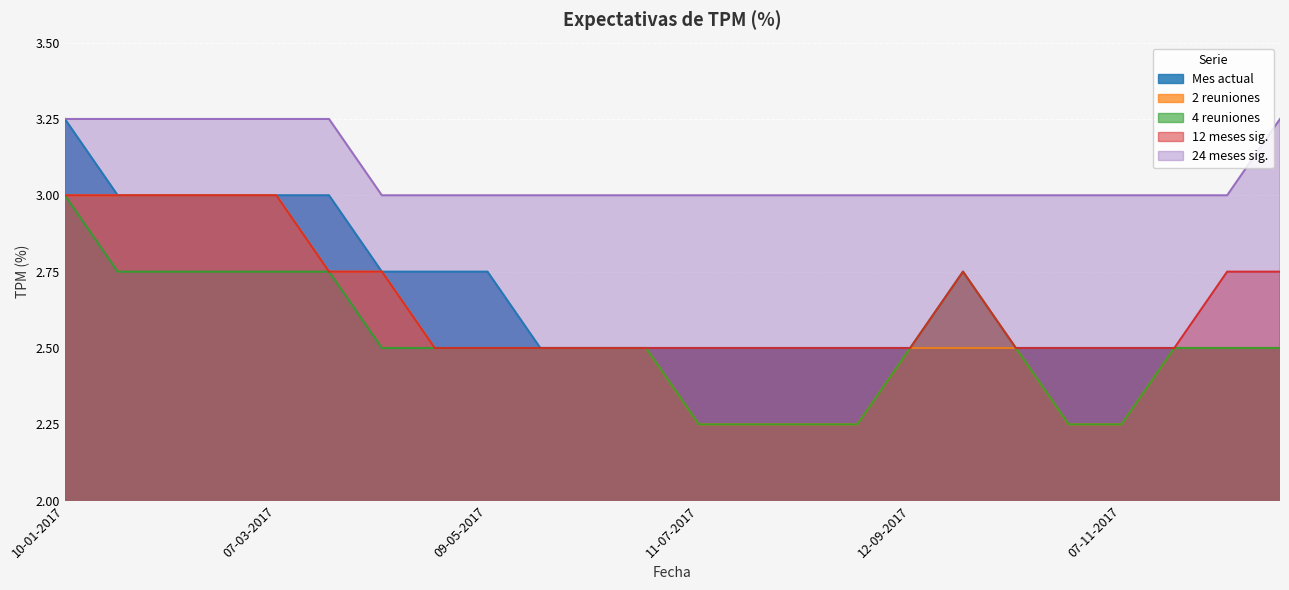

What is the total value across all series at 09-05-2017?

13.2